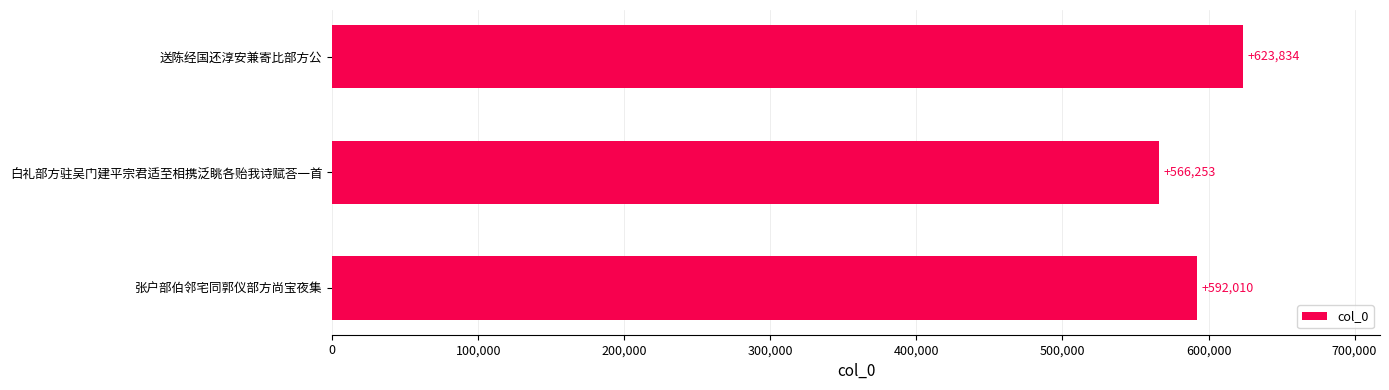

How many bars are there in total?

3